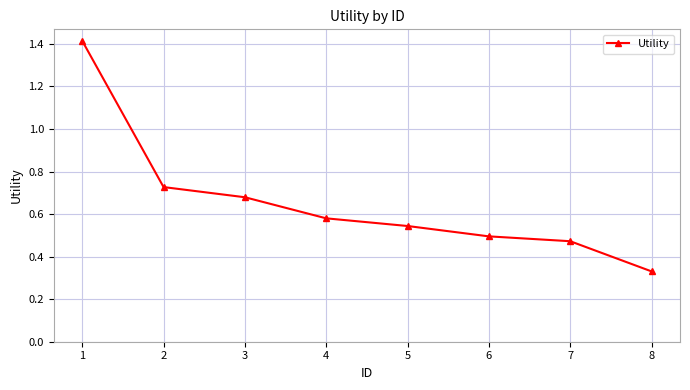

True or false: the data has more than 2 interior local peaks.

False